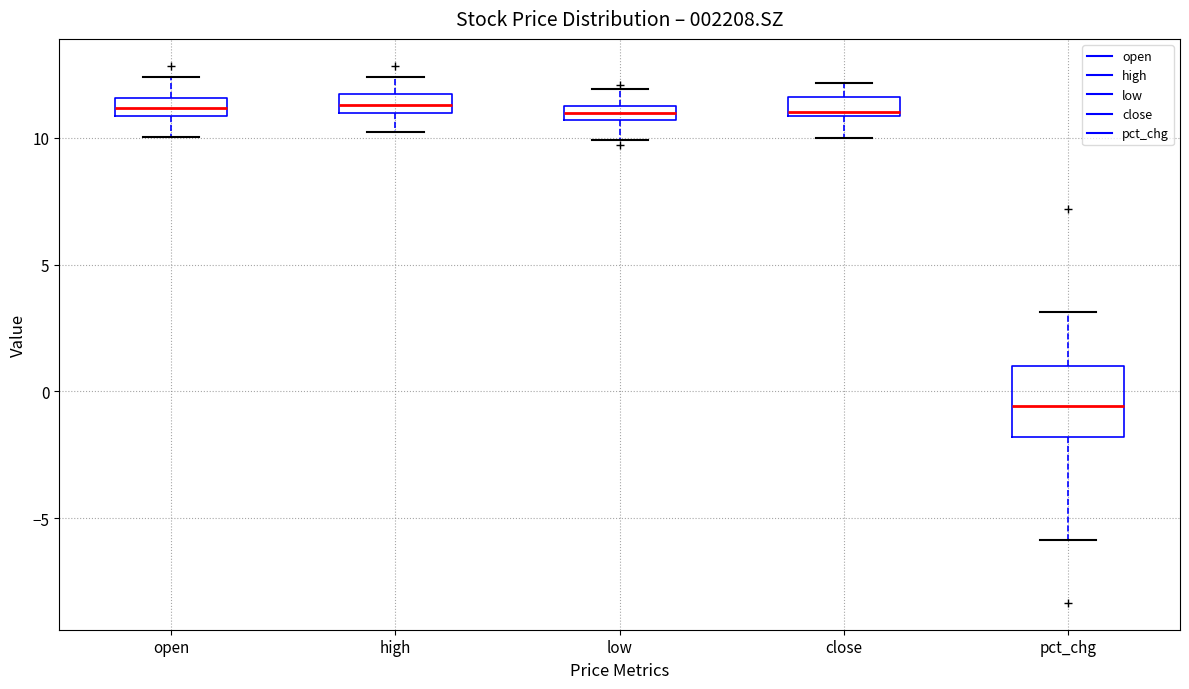

Comparing the boxes themselves (not the whiskers), which one is the tallest?

pct_chg